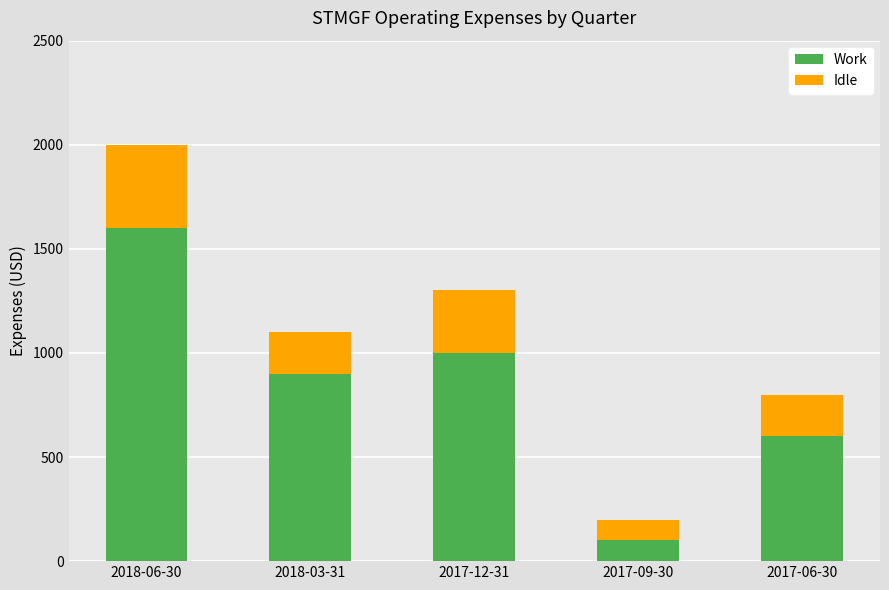

What is the average value of the Work series?

840